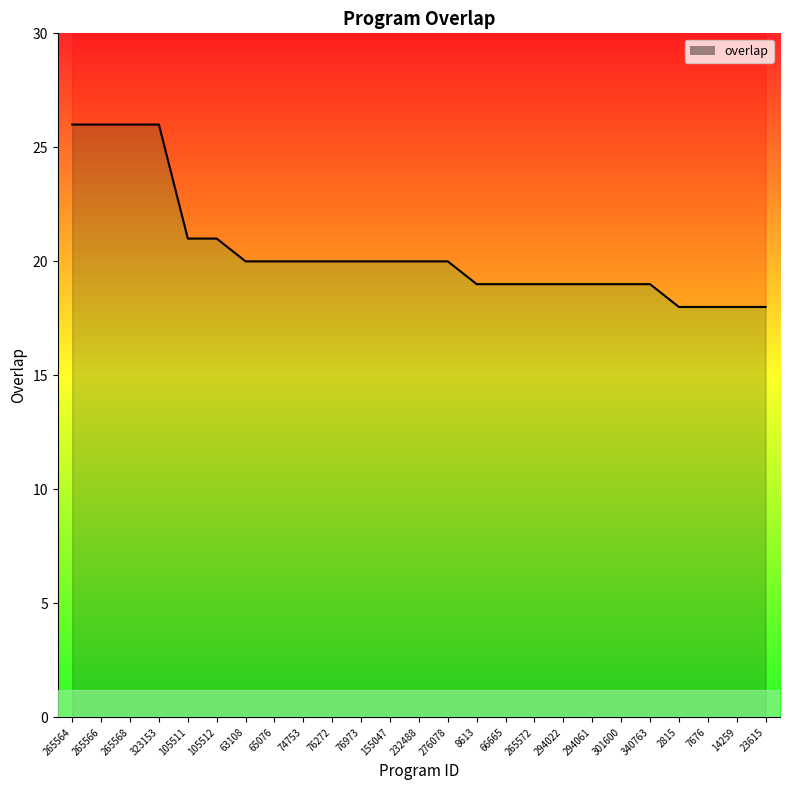

What is the approximate value at 63108?

20